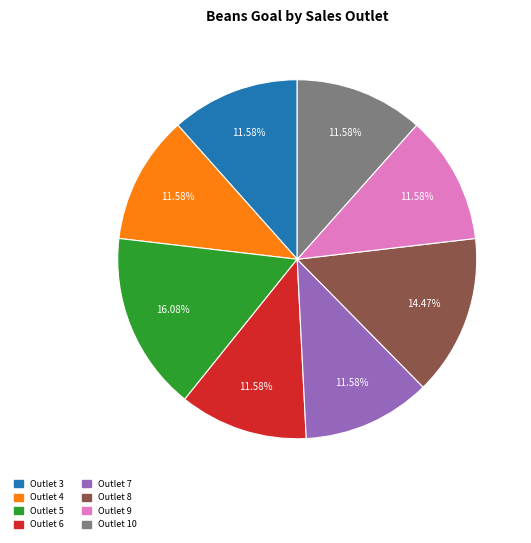

Does any single category account for the majority?

No